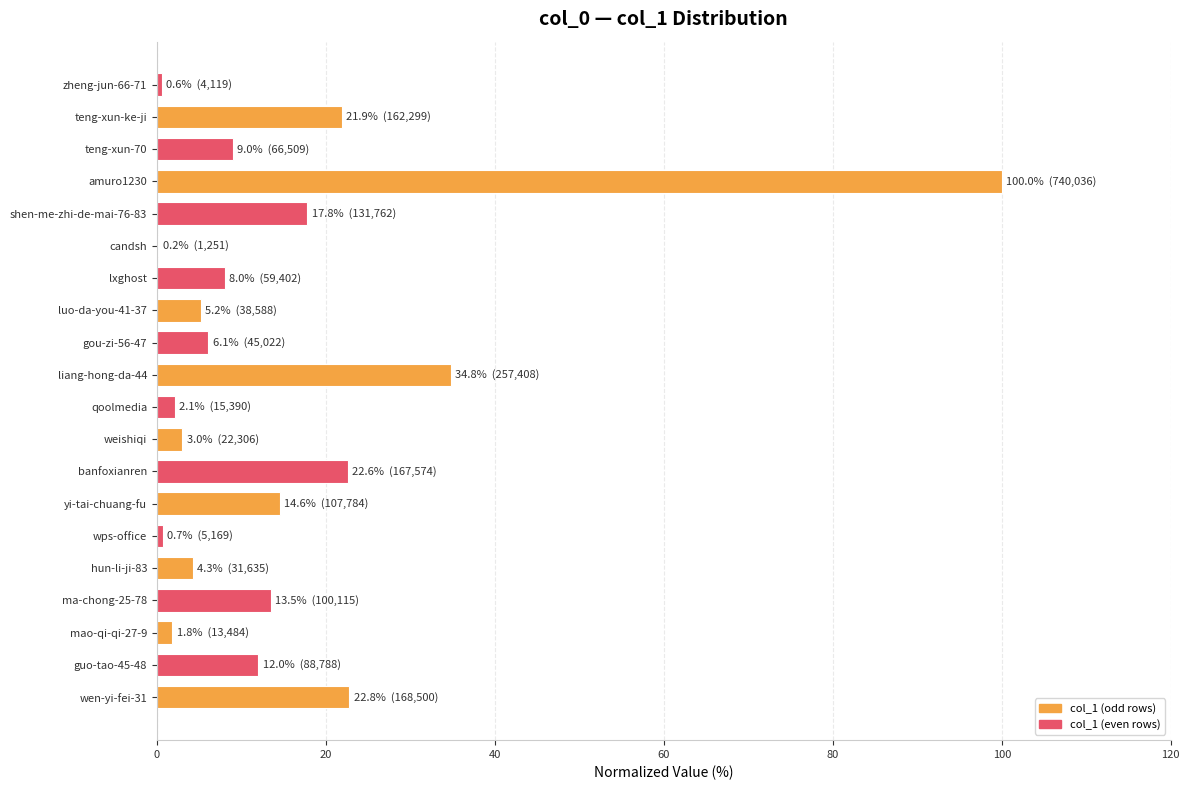

What is the greatest value displayed?

100.0